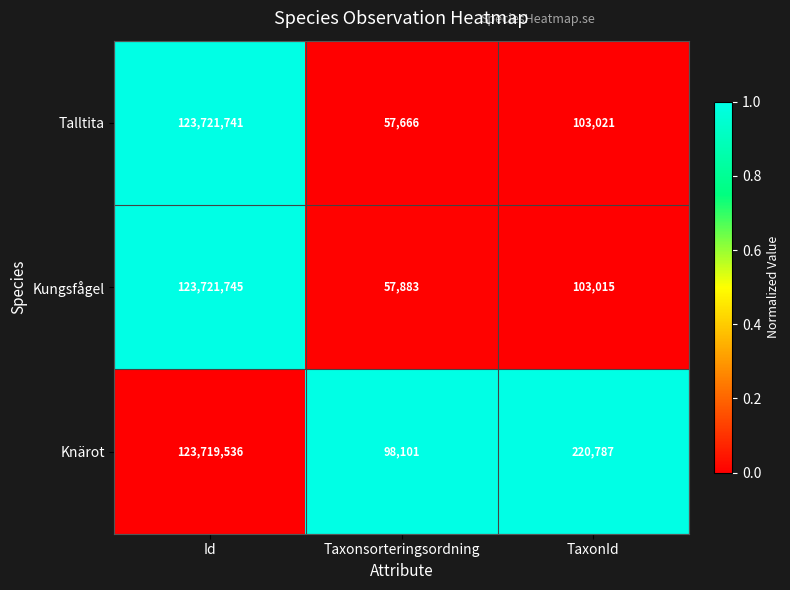

Is it true that Kungsfågel equals 57883 at Taxonsorteringsordning?

True